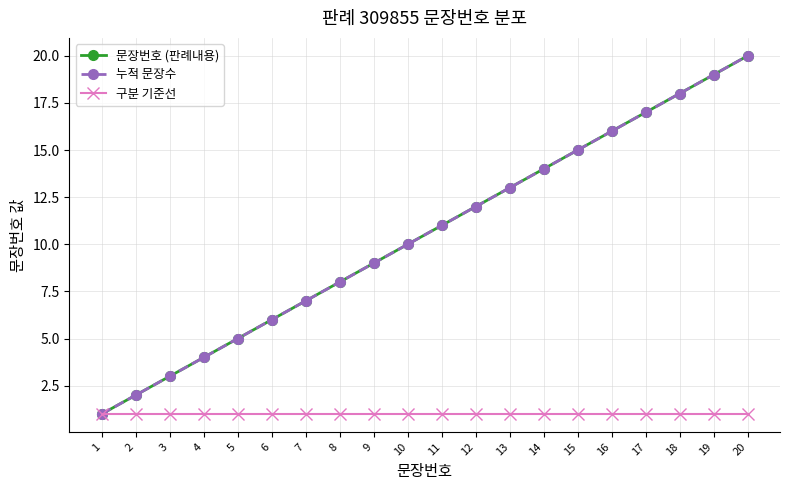

Does the chart have visible grid lines?

Yes